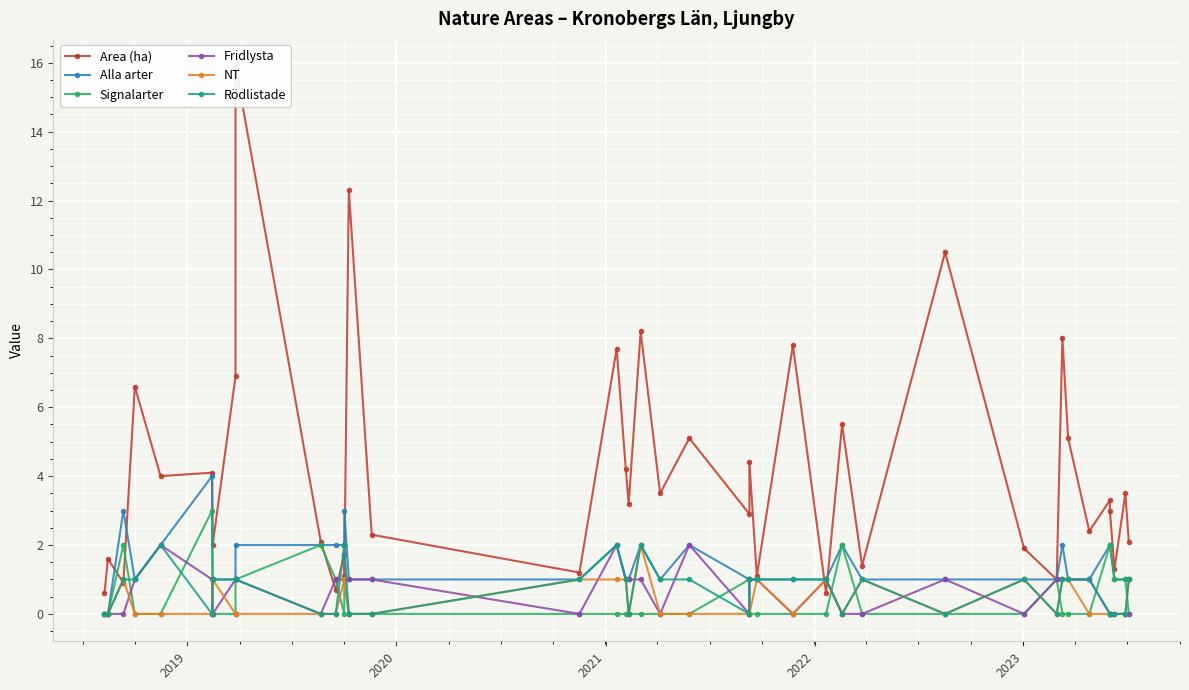

True or false: Area (ha) and Alla arter intersect in this chart.

True